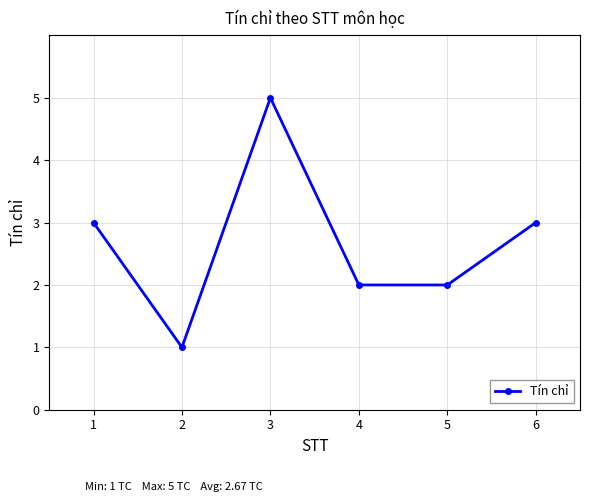

Where is the first local maximum?

3